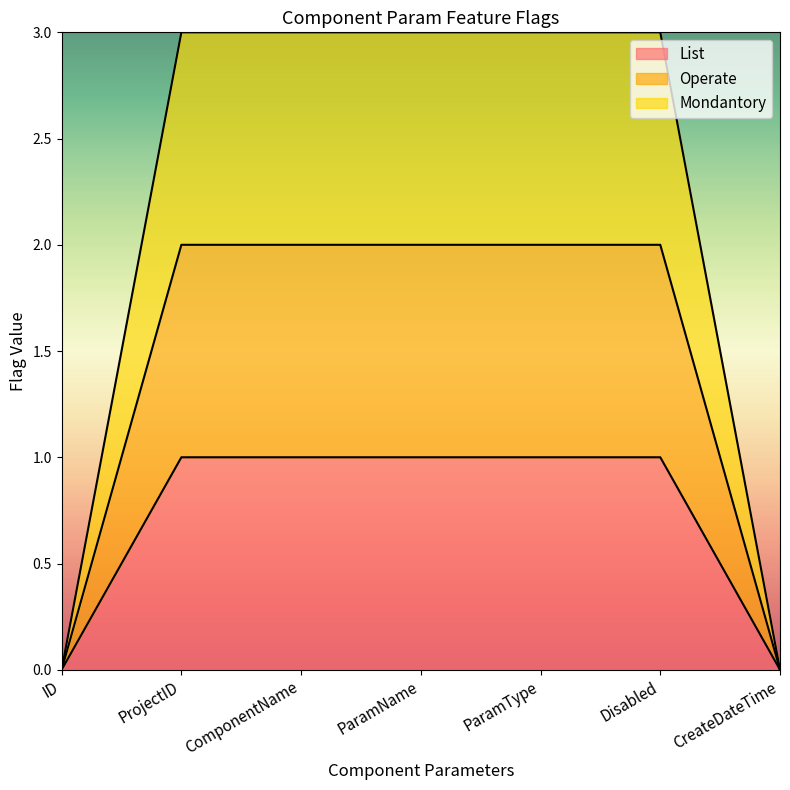

Does the chart display data point markers on the line(s)?

No